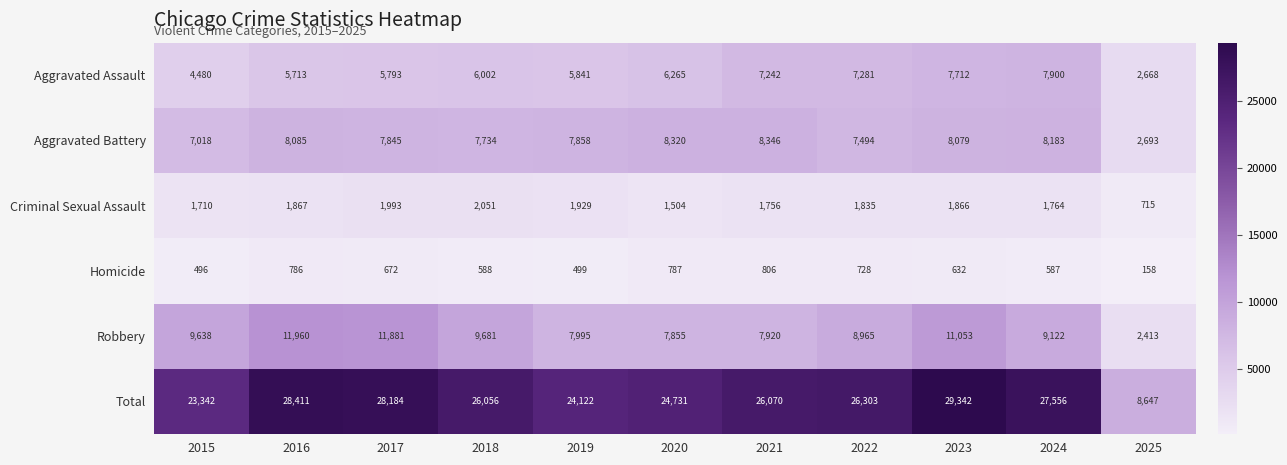

What is the sum of all Aggravated Battery values?

81655